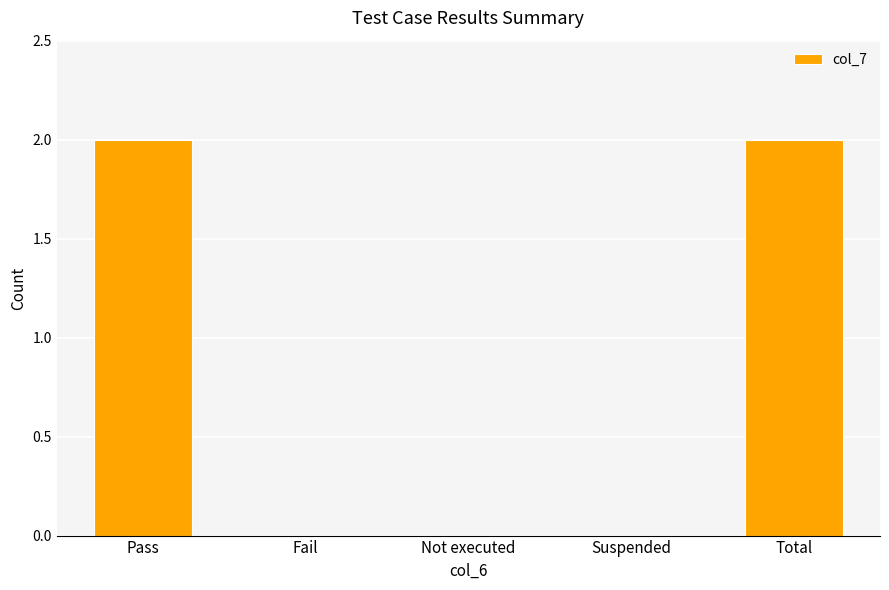

What is the sum of the values at Pass and Total?

4